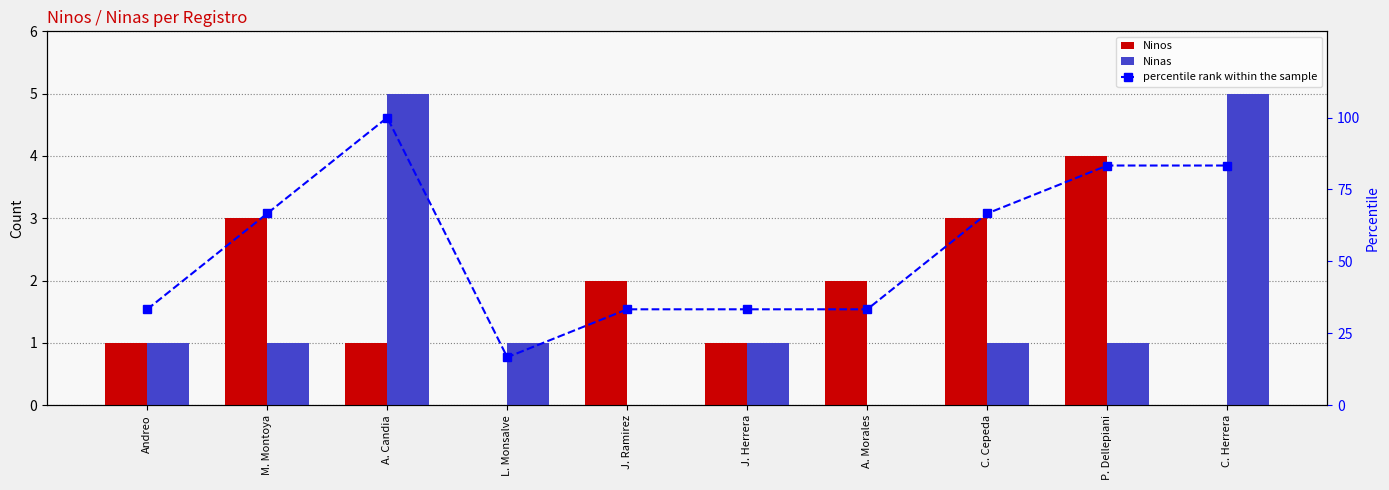

At which category is the sum across all series the highest?

A. Candia